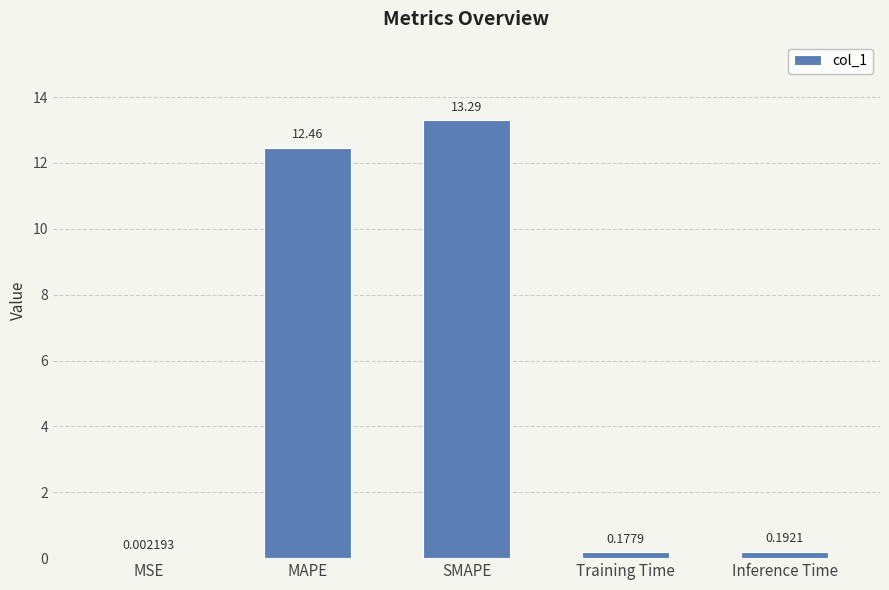

Between MAPE and MSE, which is larger?

MAPE